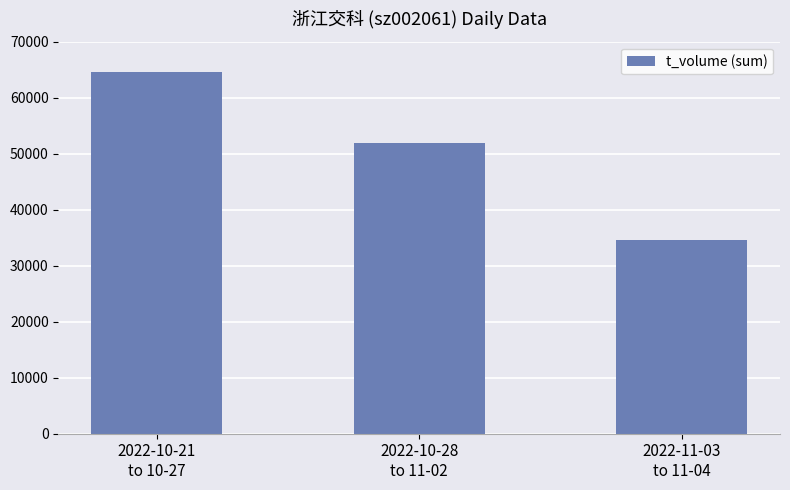

The chart shows a value of 64604 at 2022-10-21
to 10-27. True or false?

True